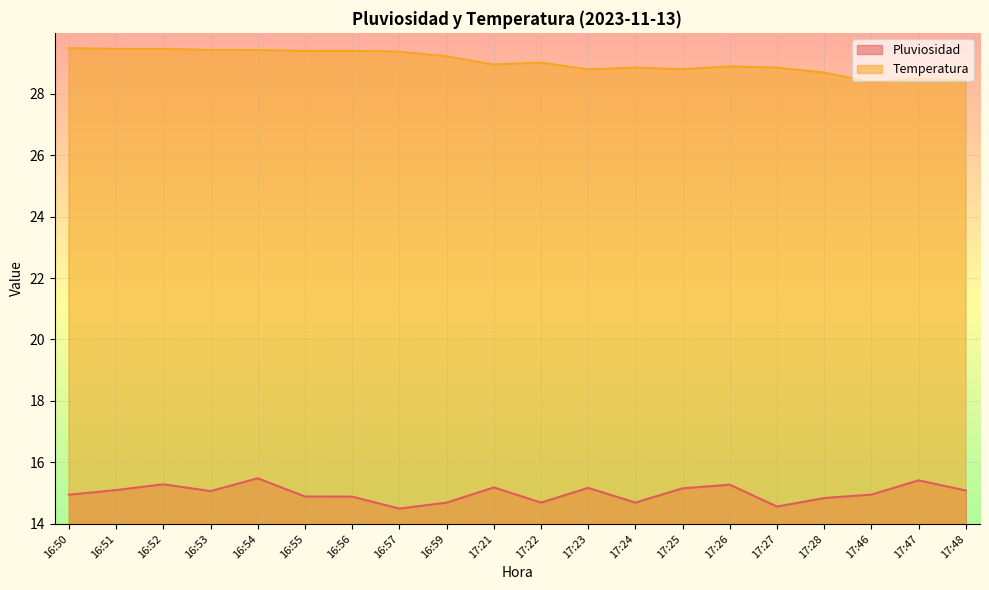

Where is the first local minimum for Temperatura?

16:55